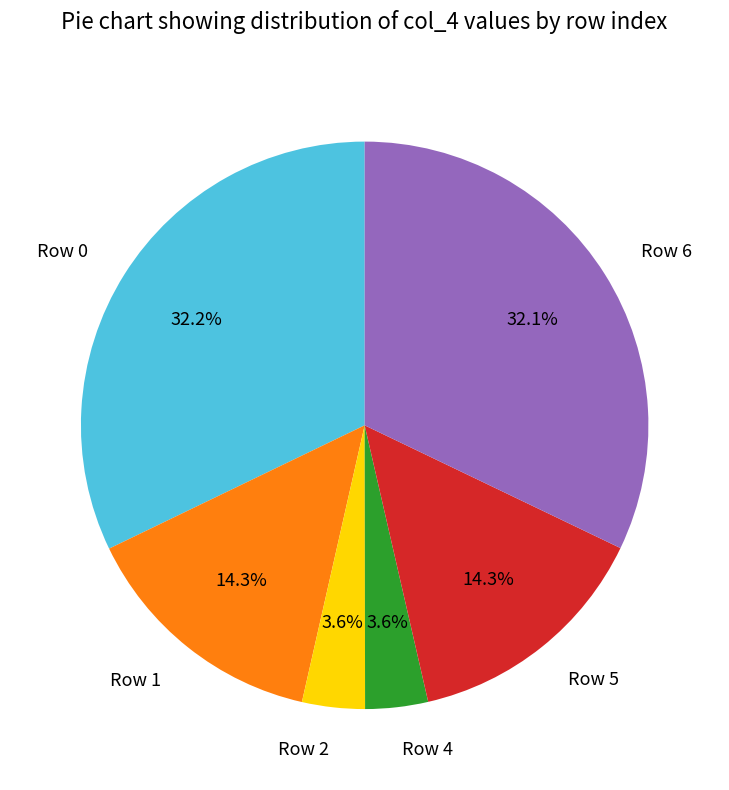

Does Row 2 represent more than half of the total?

No